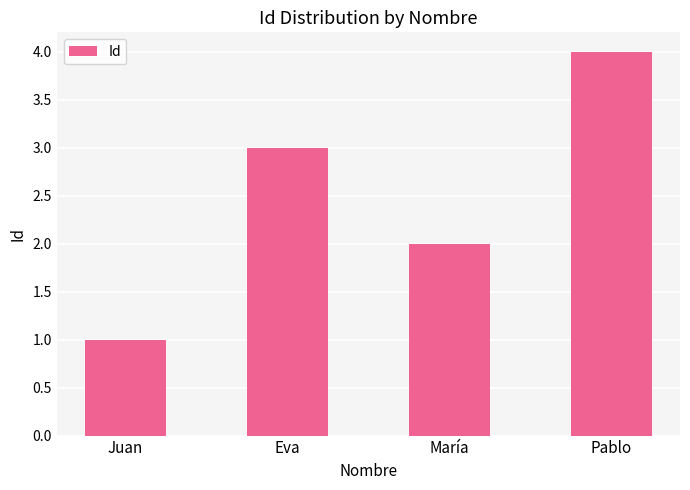

Which label corresponds to the smallest value in the chart?

Juan